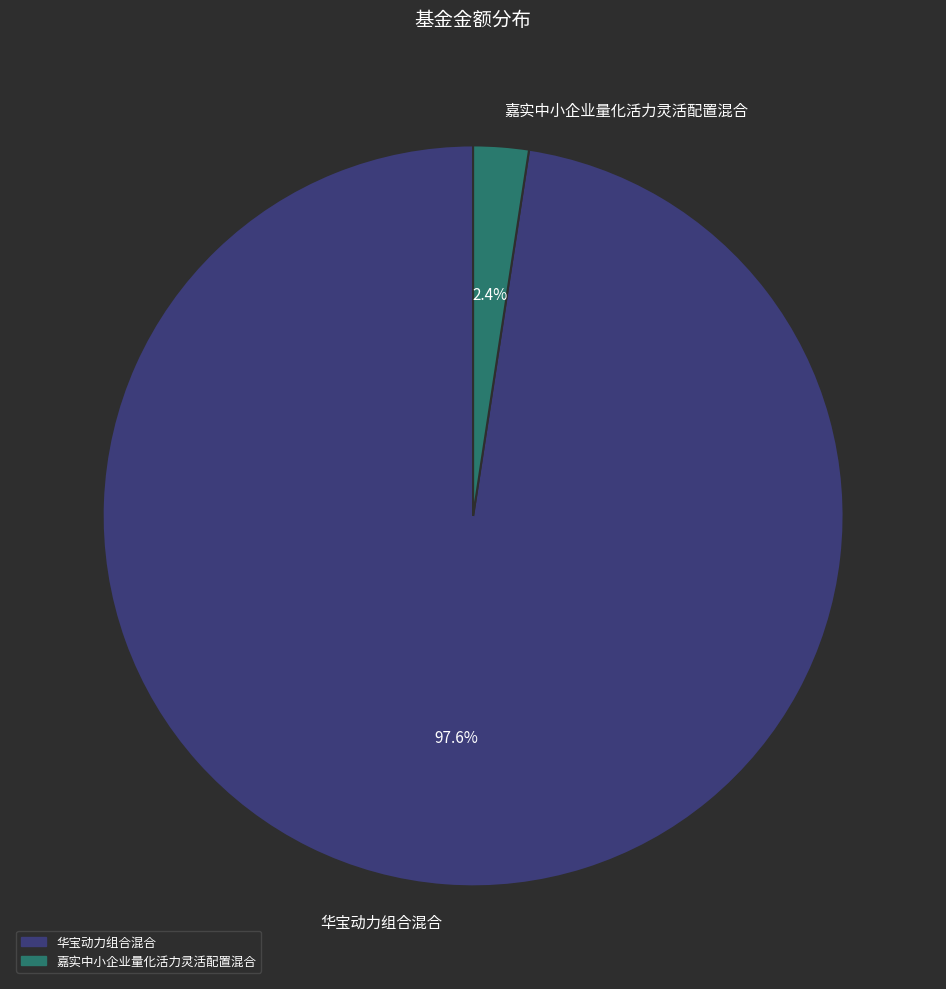

What percentage is NOT represented by 嘉实中小企业量化活力灵活配置混合?

97.6%